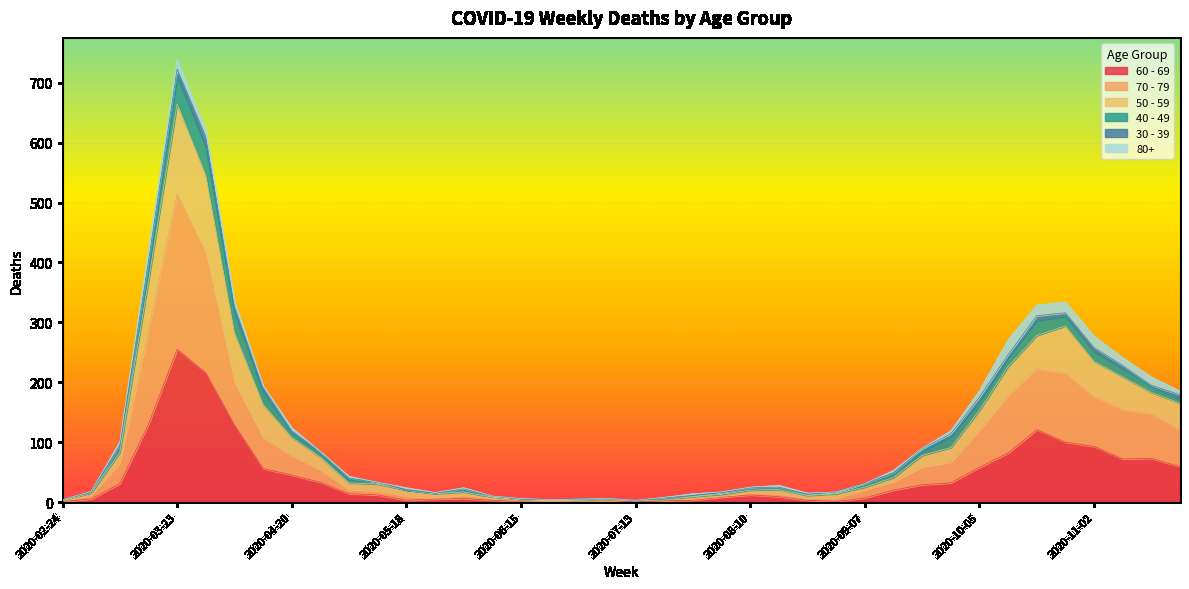

What are all the series names shown in the legend?

60 - 69, 70 - 79, 50 - 59, 40 - 49, 30 - 39, 80+